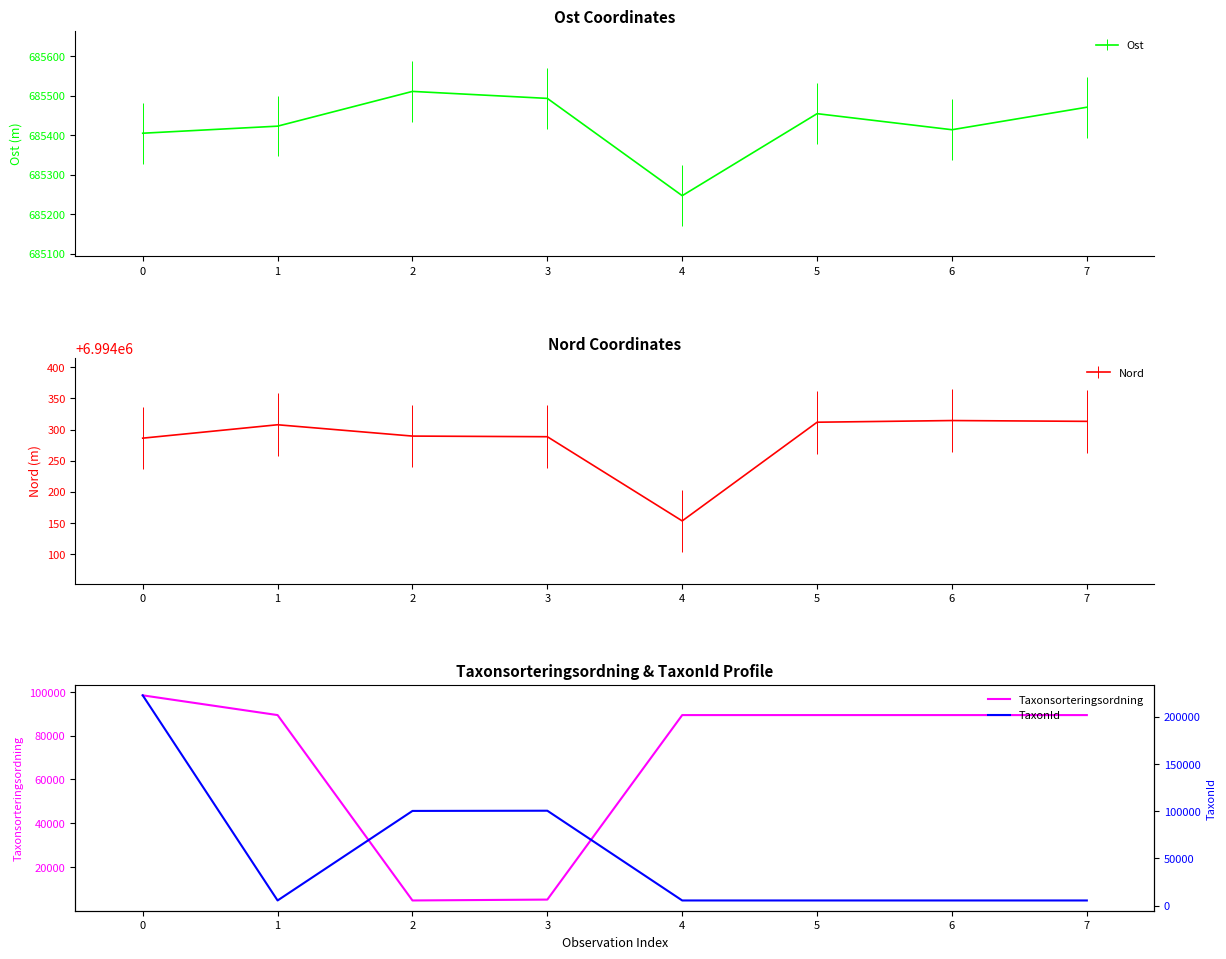

What is the lowest value of the Taxonsorteringsordning series?

4711